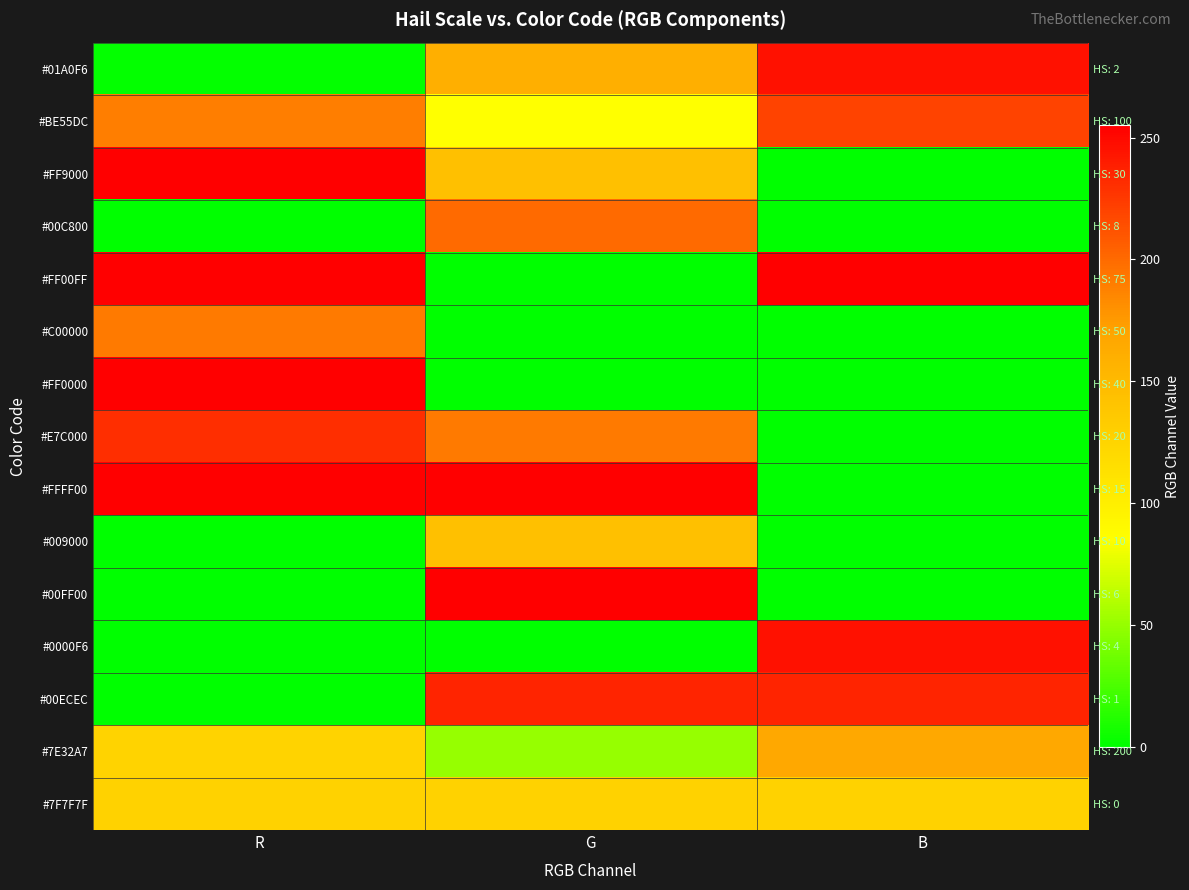

At how many categories does at least one series exceed 144?

3